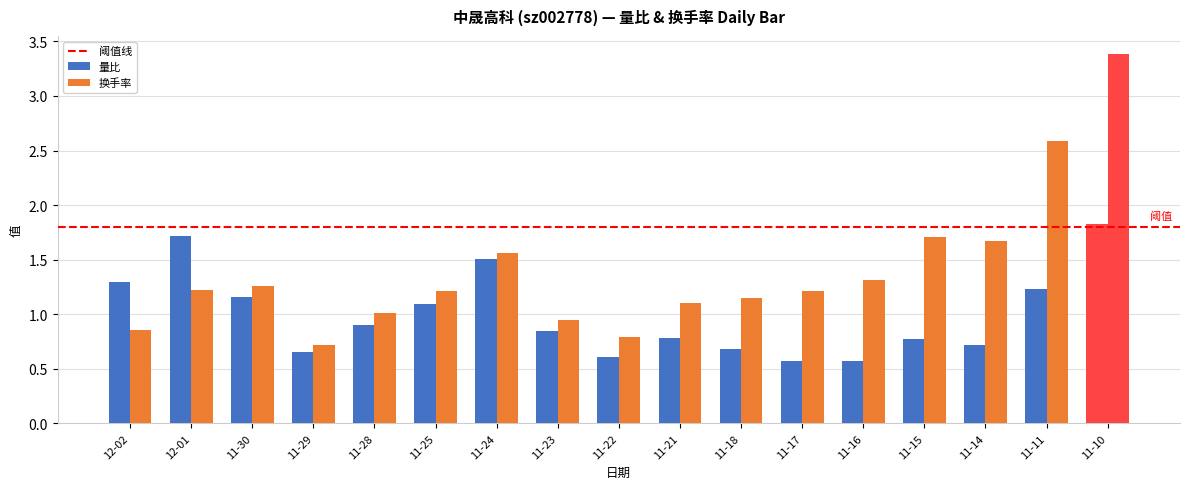

List the labels in order of 换手率 value, largest first.

11-10, 11-11, 11-15, 11-14, 11-24, 11-16, 11-30, 12-01, 11-25, 11-17, 11-18, 11-21, 11-28, 11-23, 12-02, 11-22, 11-29